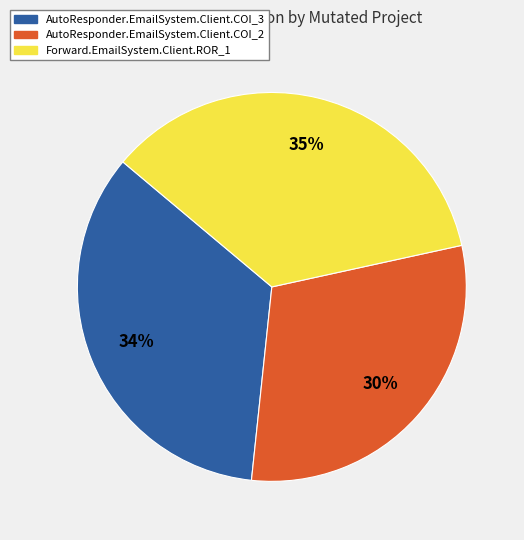

What is the largest slice in the pie chart?

Forward.EmailSystem.Client.ROR_1